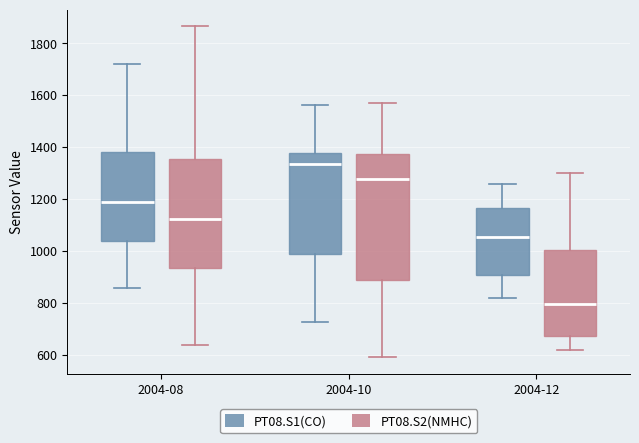

Which box is the tallest, from its lower edge to its upper edge?

2004-10 (PT08.S2(NMHC))